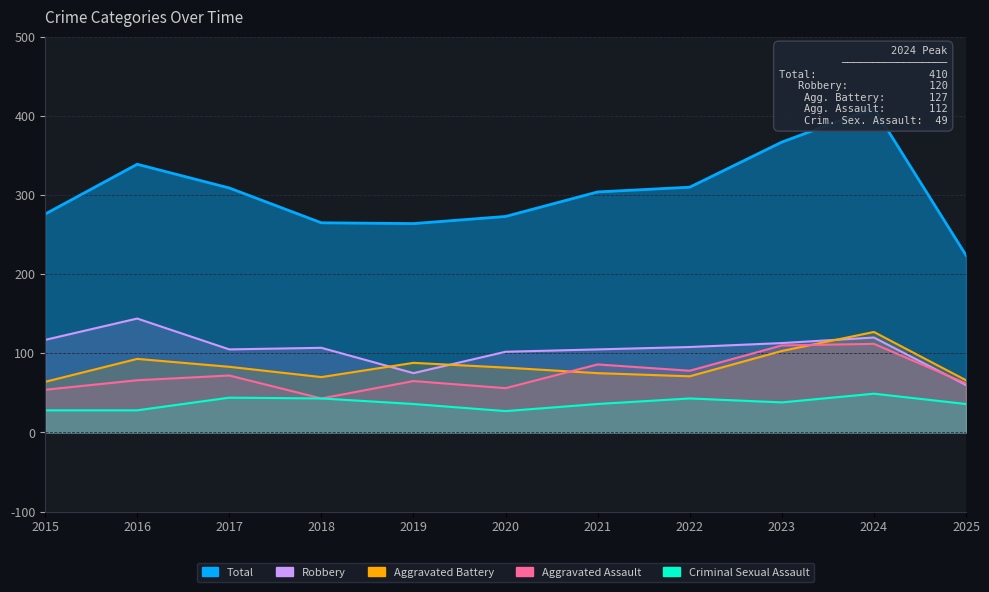

Which series changed the most between 2019 and 2021?

Total